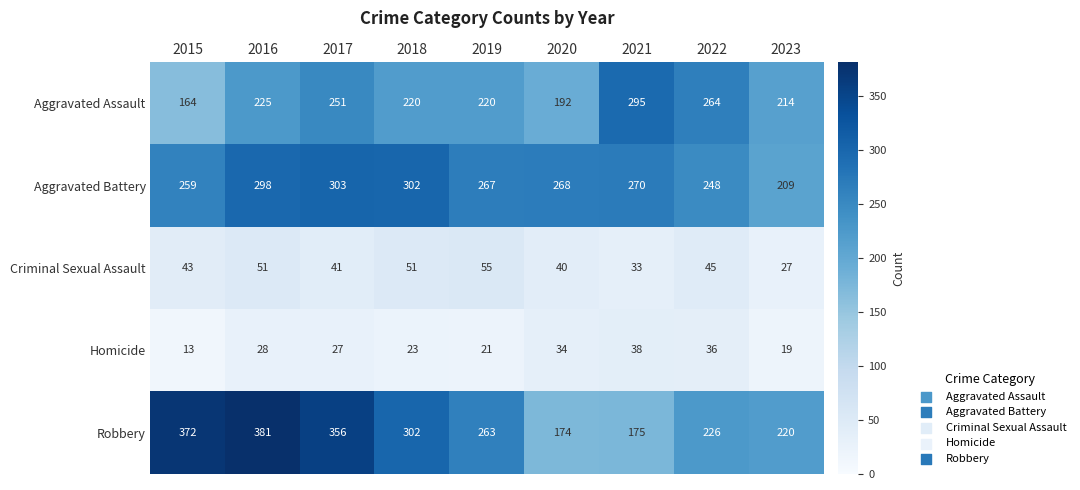

What is the difference between the maximum and second lowest values in the Aggravated Assault series?

103